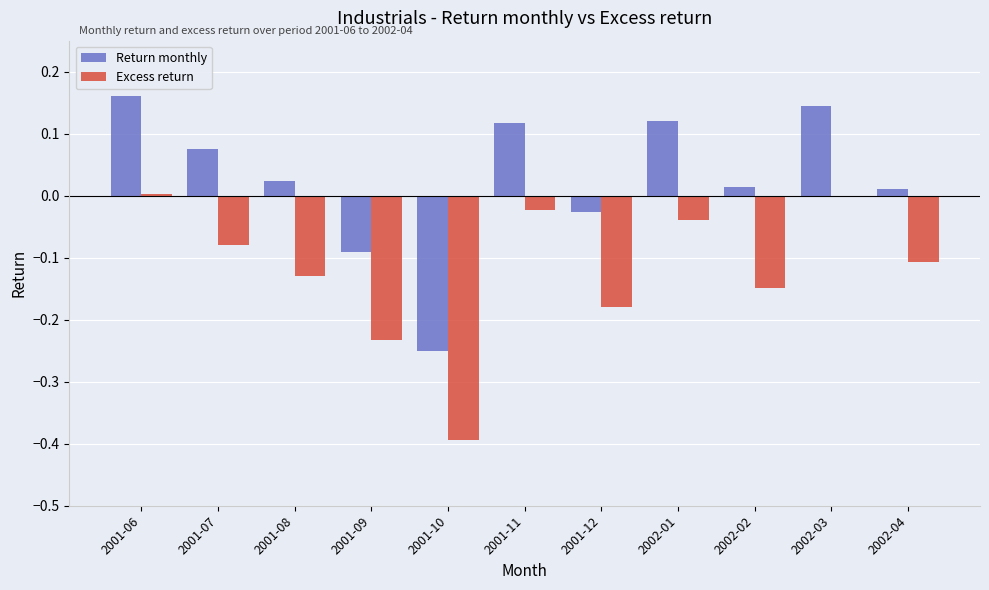

Does the chart contain stacked bars?

No